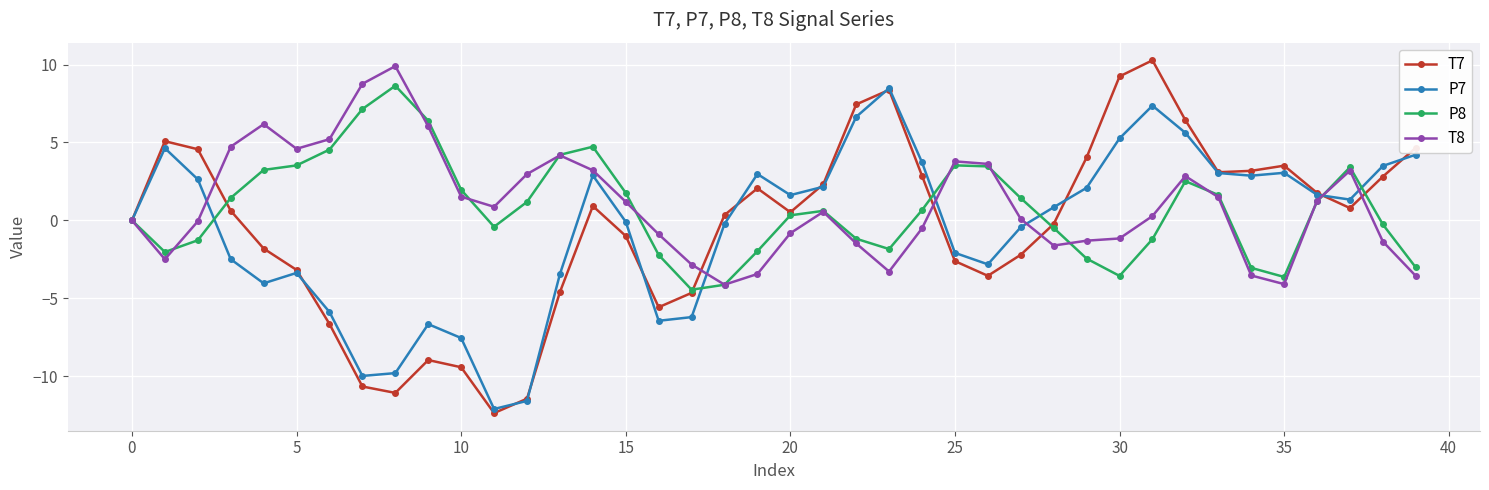

Which series ends up on top after the final intersection of T8 and P8?

P8